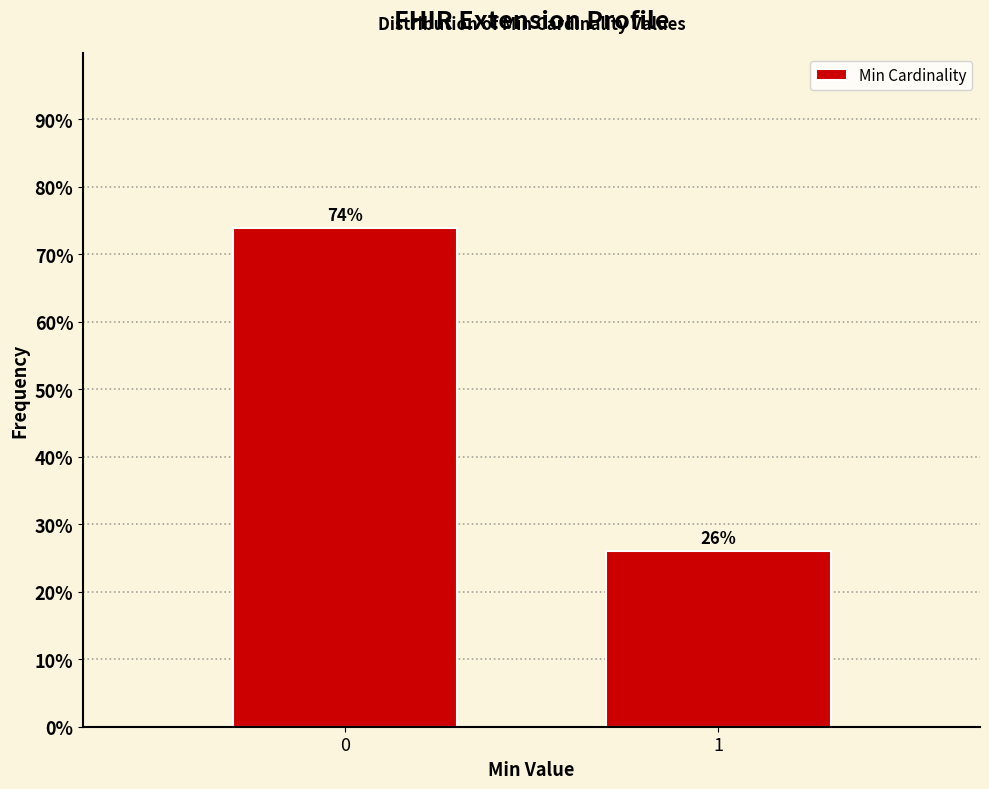

Rank the categories by value from lowest to highest.

1, 0